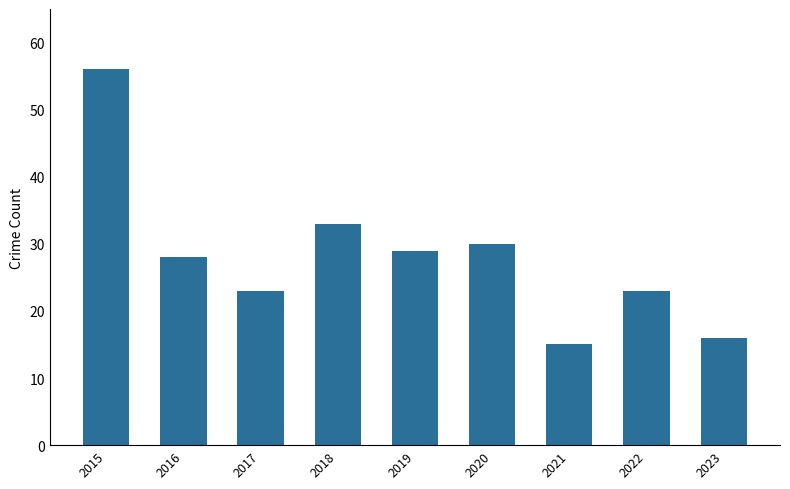

What is the change in value from 2017 to 2023?

-7